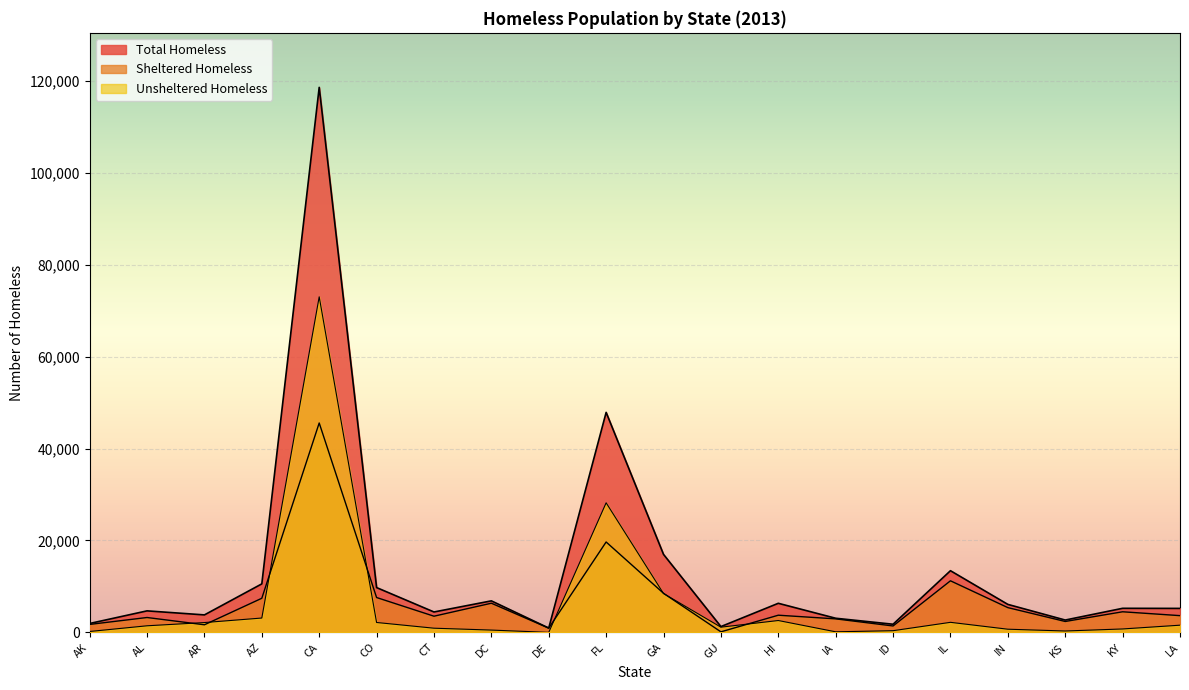

What is the sum of all Unsheltered Homeless values?

129962